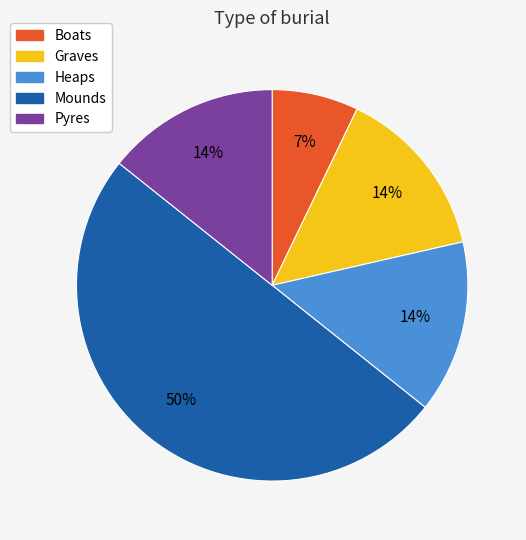

To the nearest percent, what is the combined percentage of Heaps and Boats?

21%